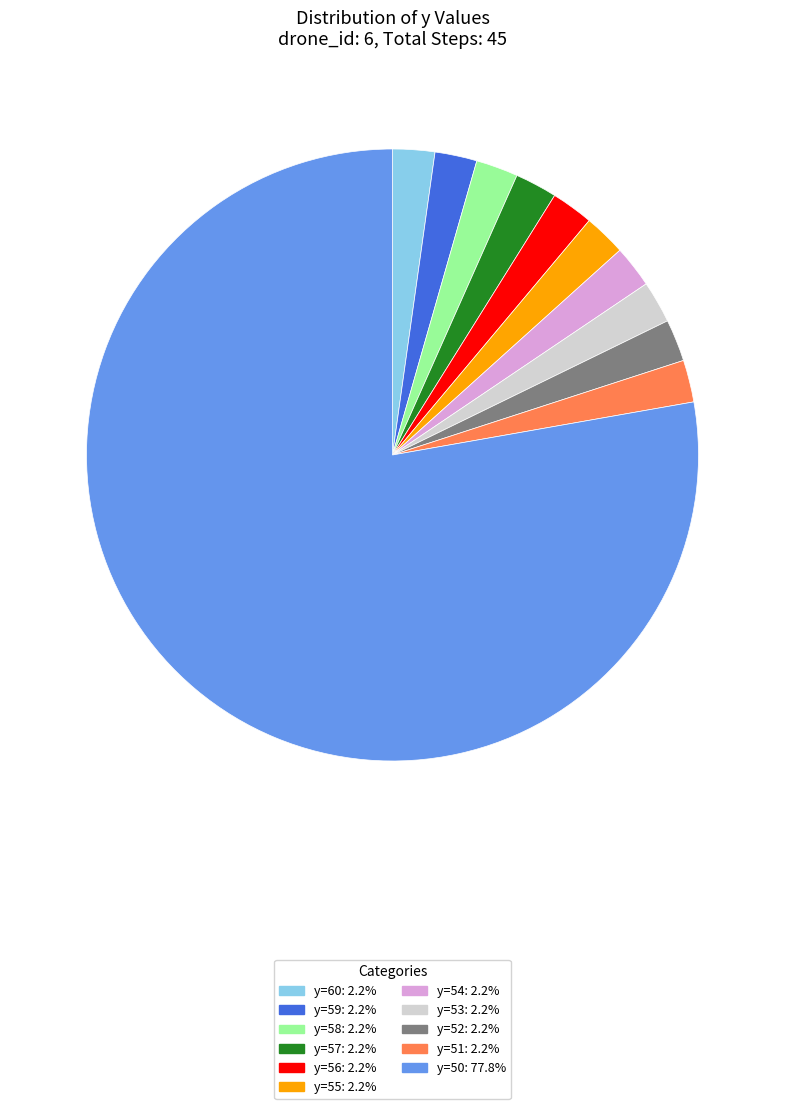

Is y=52: 2.2% the majority of the pie?

No